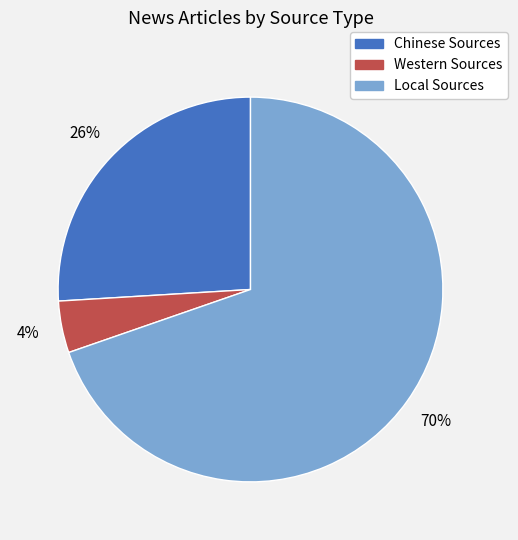

To the nearest percent, what is the combined percentage of Local Sources and Chinese Sources?

96%